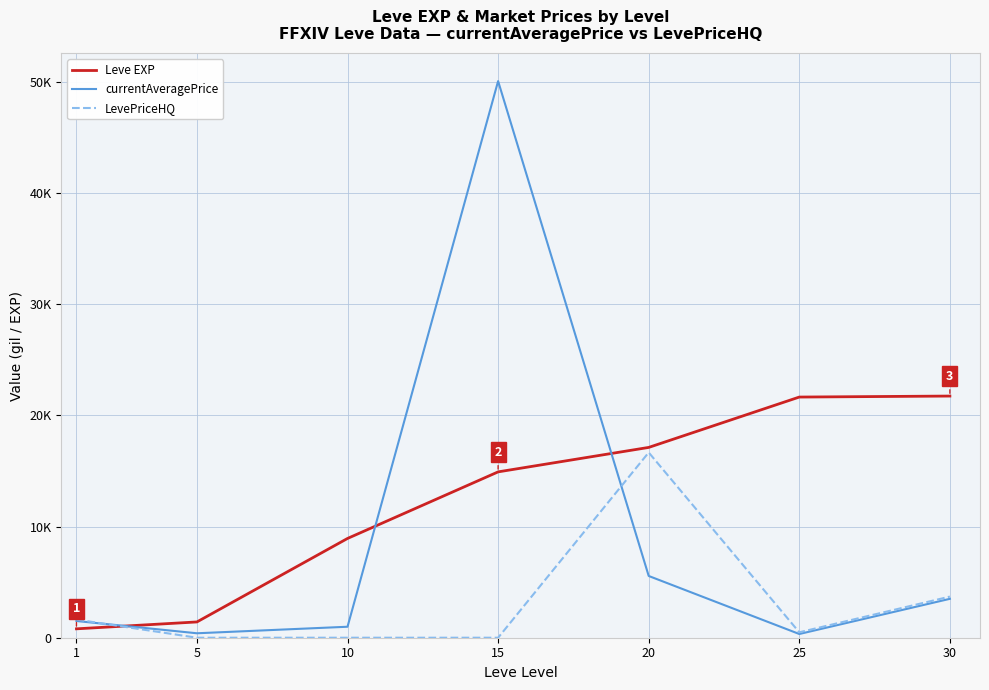

What are all the series names shown in the legend?

Leve EXP, currentAveragePrice, LevePriceHQ